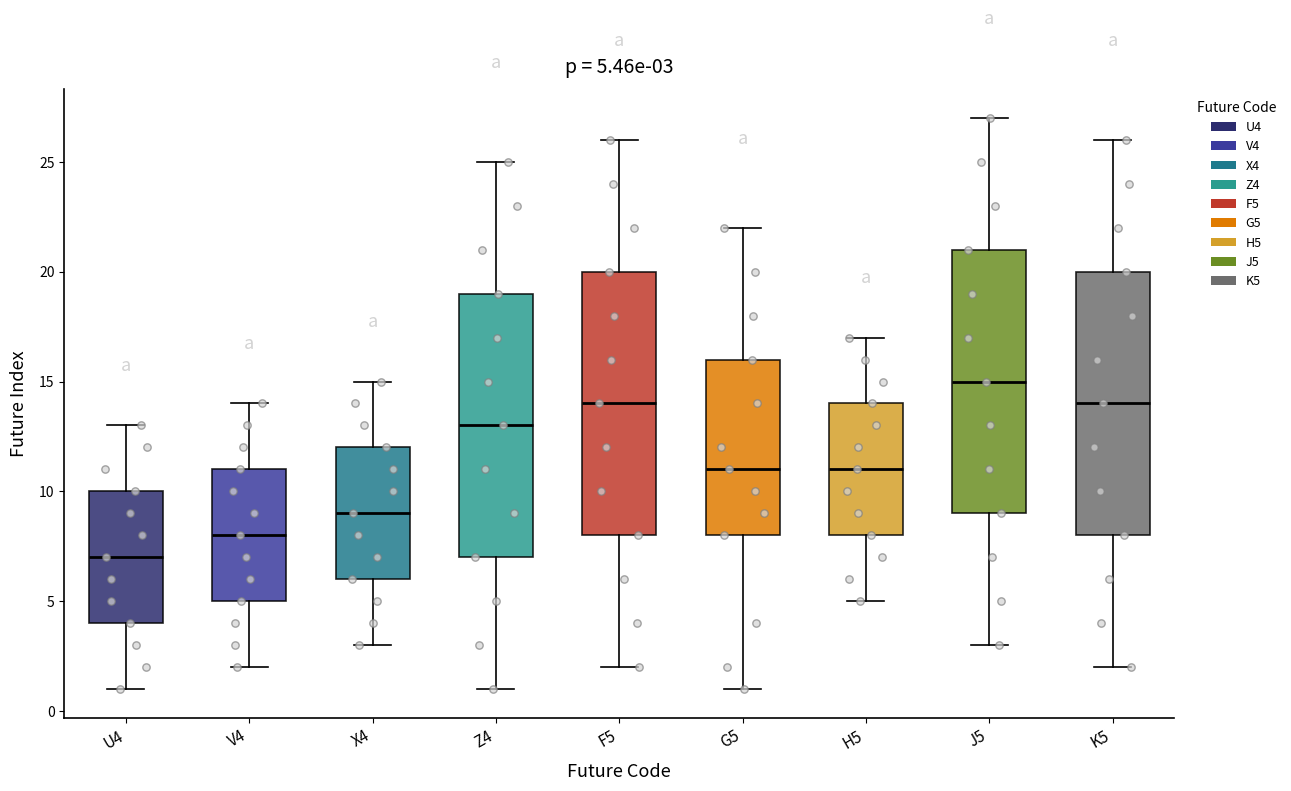

Which box's median line is the highest?

J5